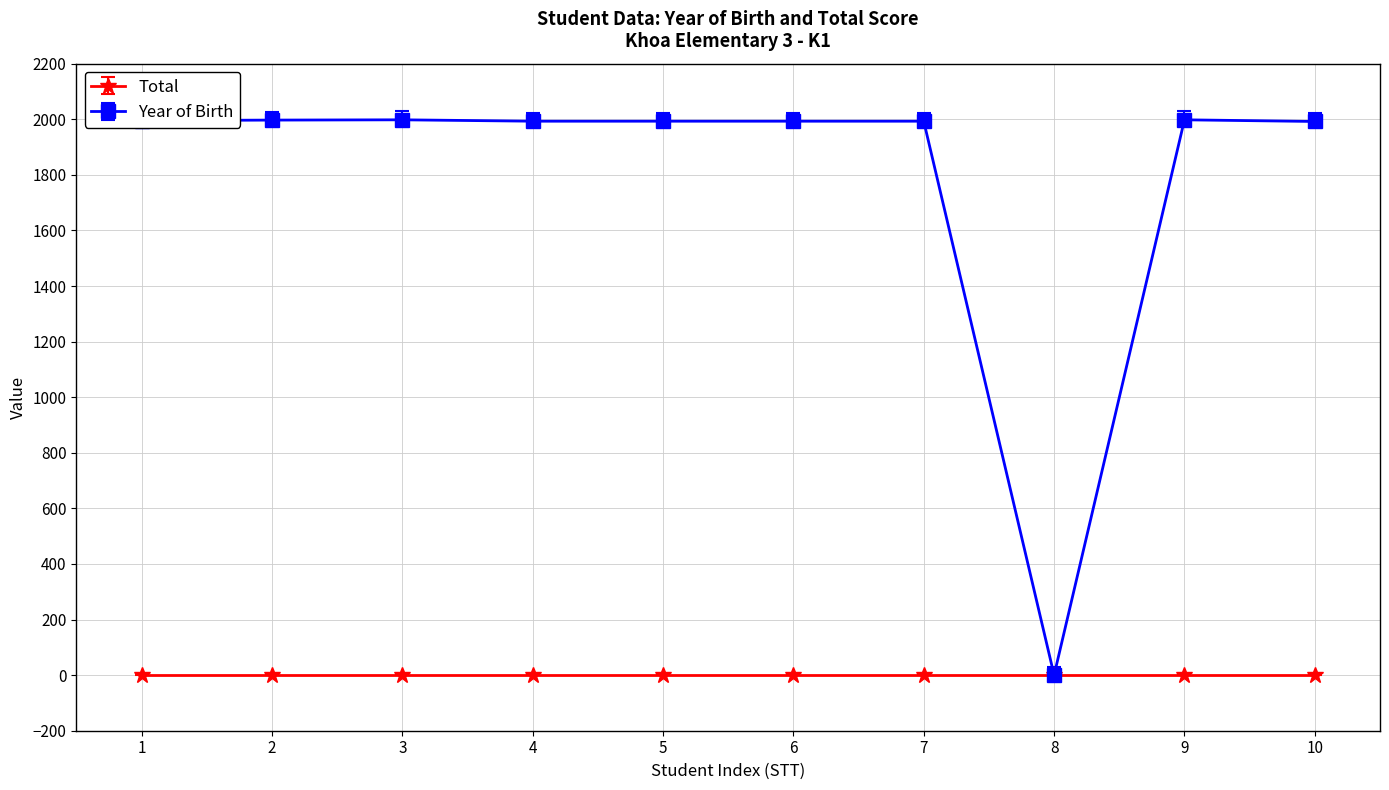

The value of Total at 10 is 0. True or false?

True